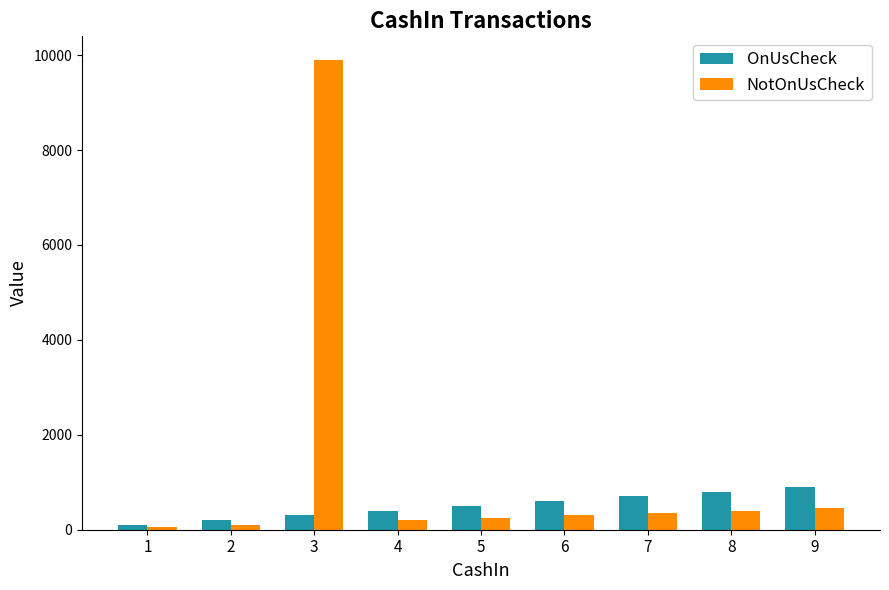

What are all the series names shown in the legend?

OnUsCheck, NotOnUsCheck